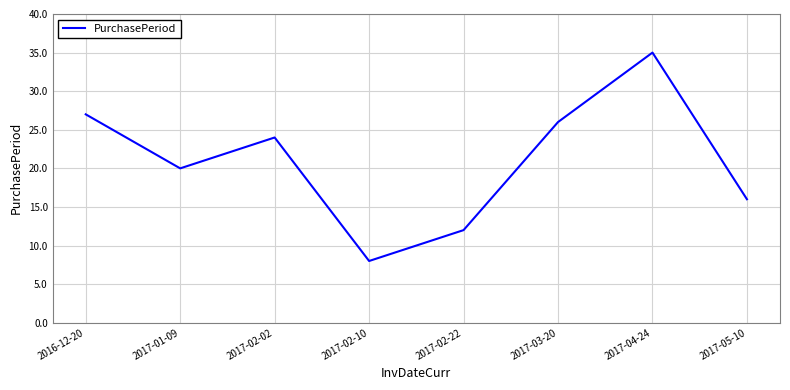

Which has a higher value, 2017-02-02 or 2017-02-22?

2017-02-02